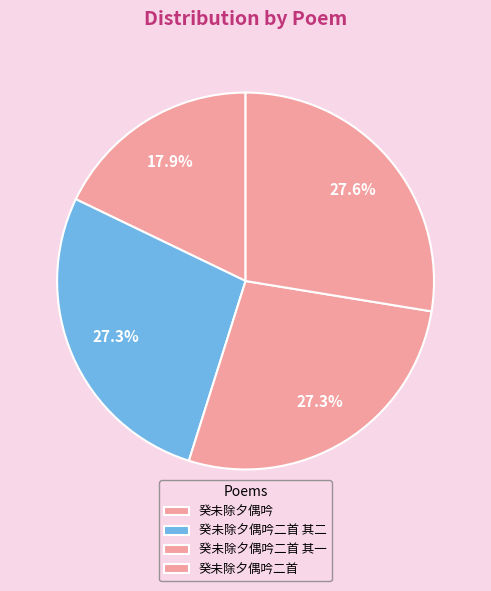

To the nearest percent, what is the difference between the 癸未除夕偶吟二首 其一 and 癸未除夕偶吟 slice percentages?

9%